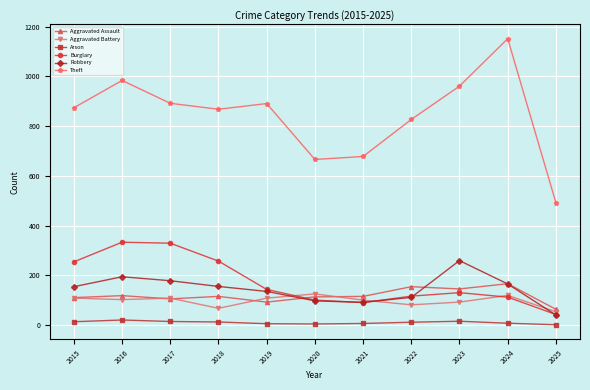

True or false: Aggravated Assault has more than 0 points higher than both neighbors.

True